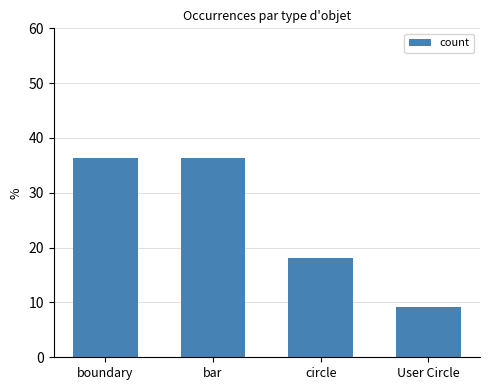

What is the minimum value shown in the chart?

9.1